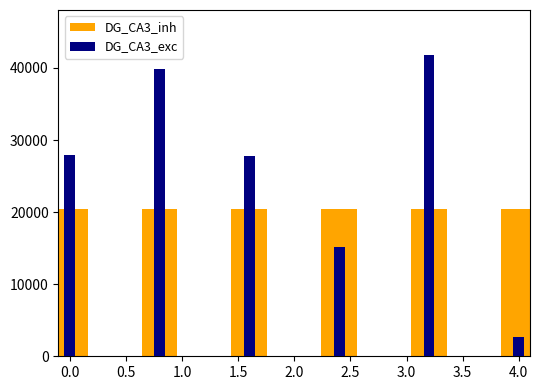

The value of DG_CA3_inh at 1.5 is 36508. True or false?

False